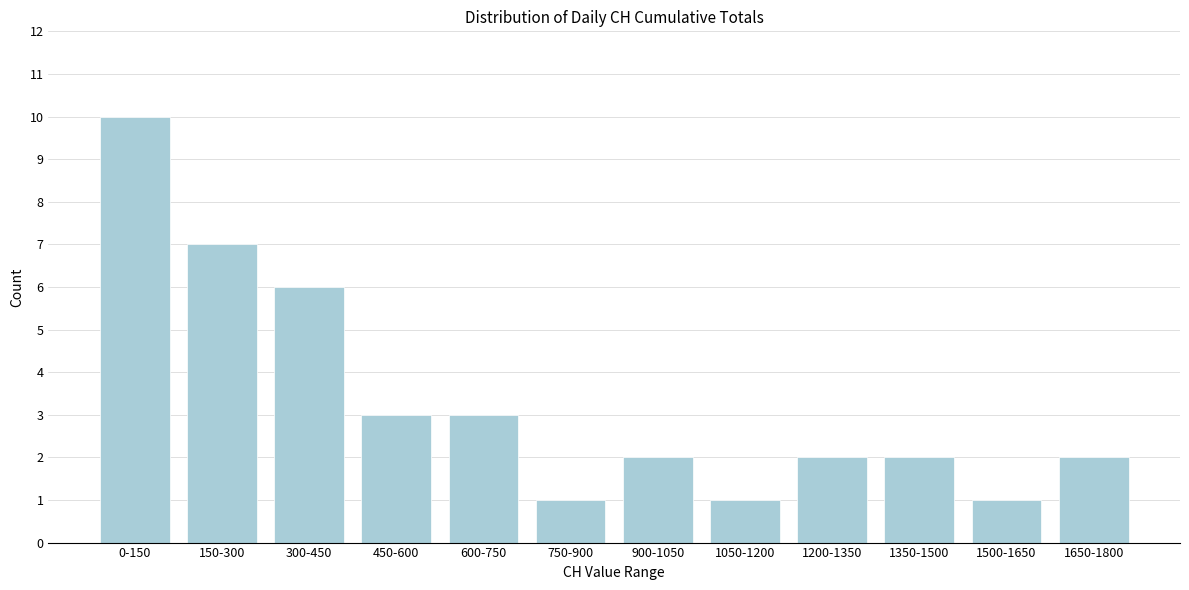

Reading right to left, transcribe all the data shown in this chart.

2	1	2	2	1	2	1	3	3	6	7	10